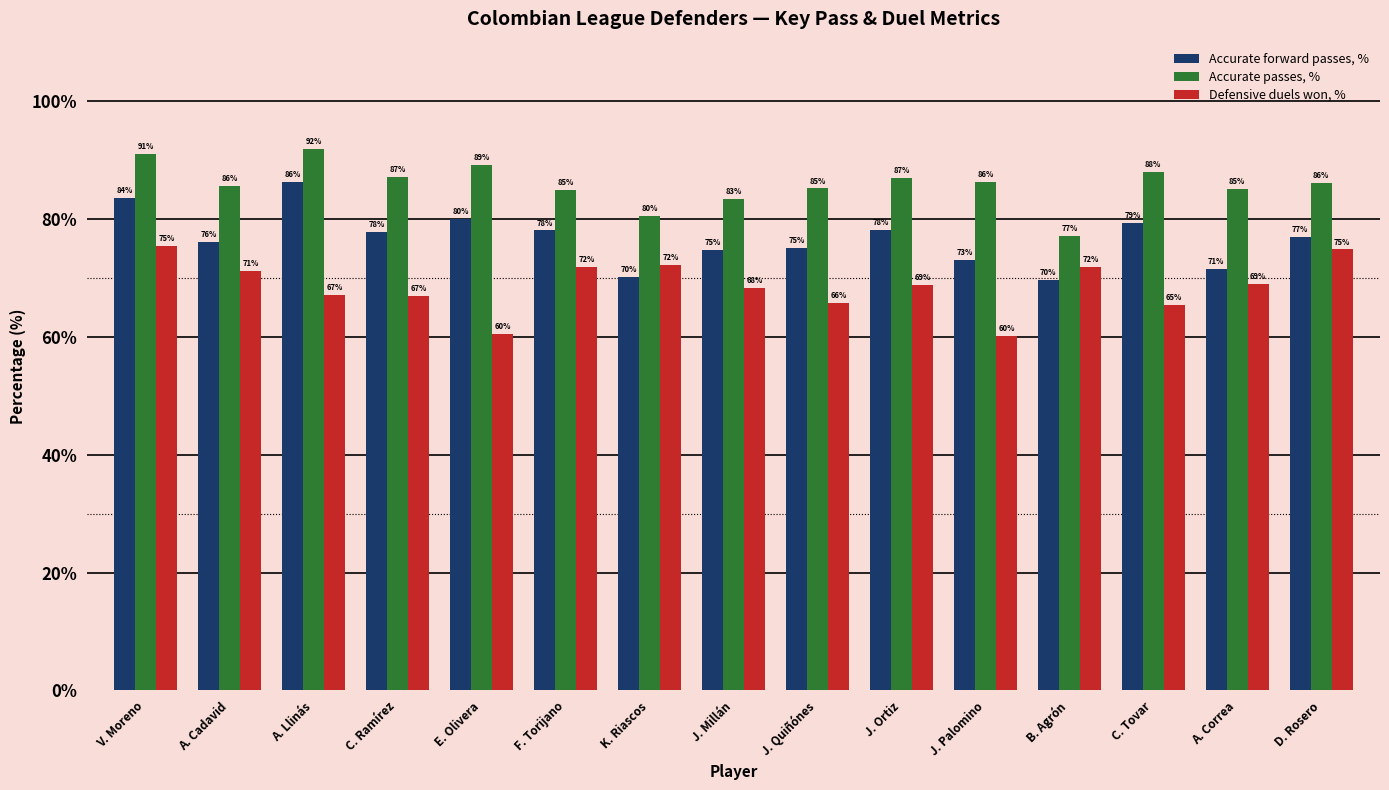

True or false: Defensive duels won, % has a value of 111.5 at K. Riascos.

False